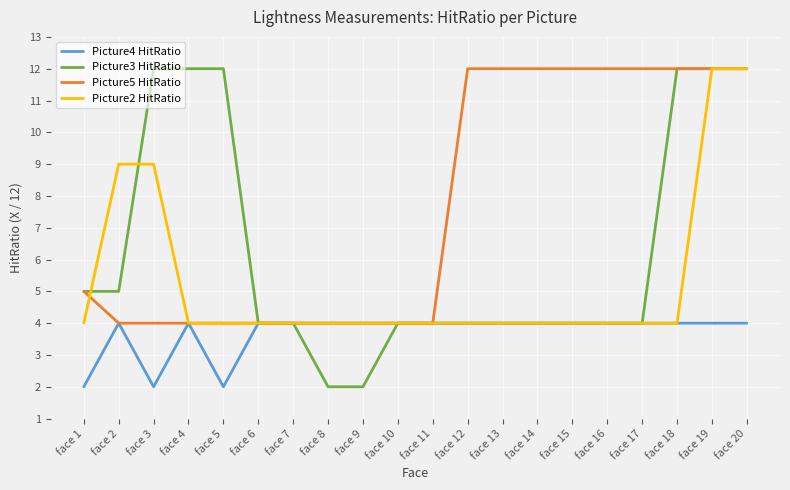

Is the value of Picture5 HitRatio at face 3 greater than the value of Picture2 HitRatio at face 20?

No